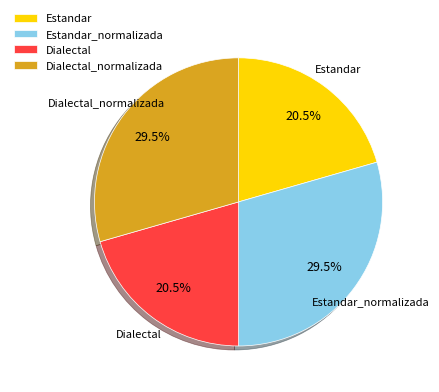

How many slices are in this pie chart?

4